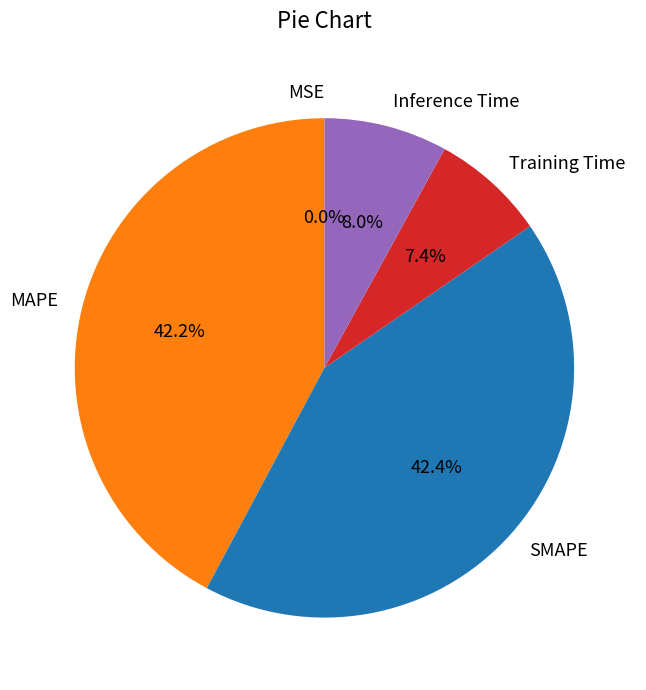

To the nearest percent, what is the average slice percentage?

20%